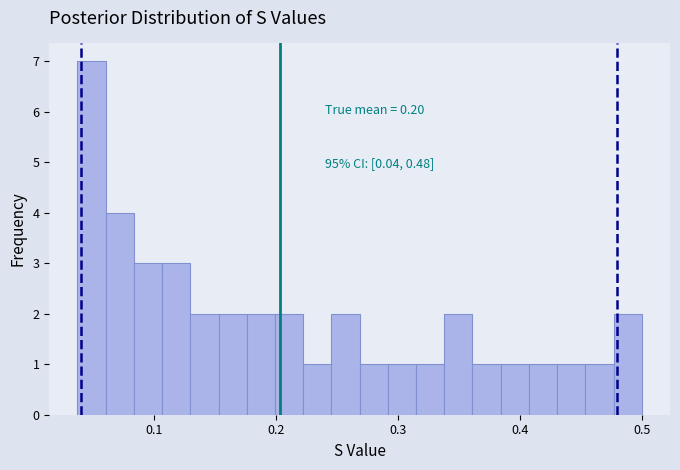

Read against the x-axis, roughly where is the centre of the tallest bar?

0.05